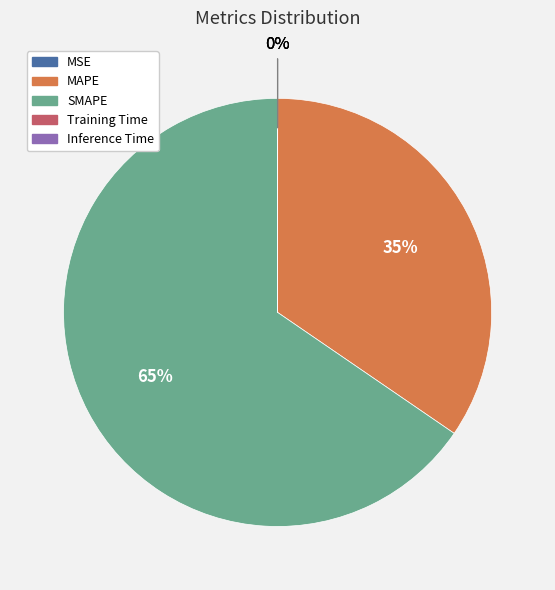

What is the ratio of the value at MAPE to the value at SMAPE?

0.5